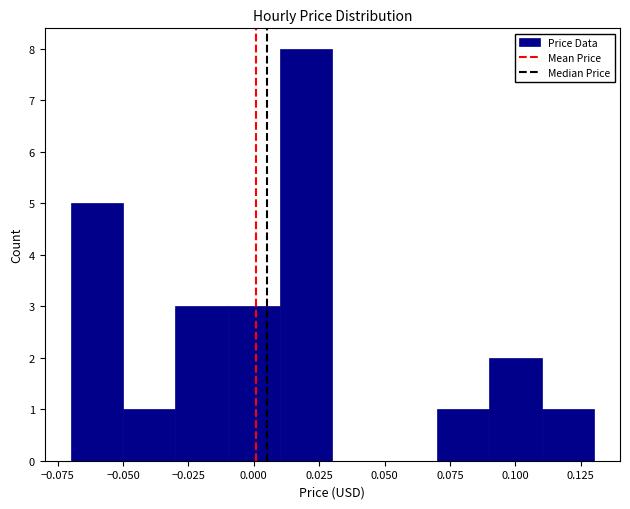

Reading left to right, transcribe this chart: for each bar, give the range it covers on the x-axis and its height. The values are not printed on the chart, so give them approximately, as read against the axis.

-0.07 to -0.05: 5
-0.05 to -0.03: 1
-0.03 to -0.01: 3
-0.01 to 0.01: 3
0.01 to 0.03: 8
0.03 to 0.05: 0
0.05 to 0.07: 0
0.07 to 0.09: 1
0.09 to 0.11: 2
0.11 to 0.13: 1